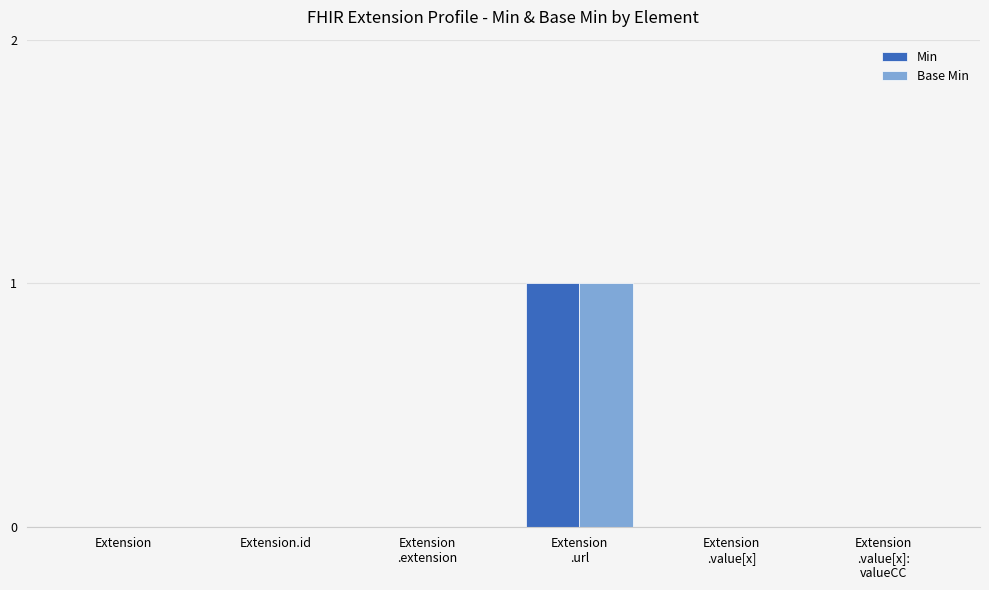

True or false: Base Min has a value of 1 at Extension.id.

False